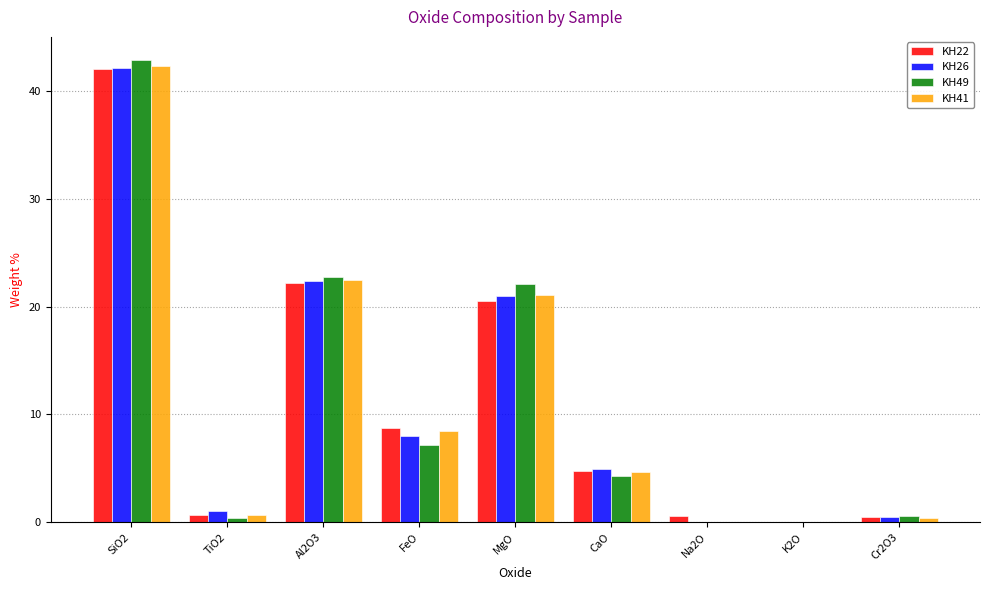

Are the bars horizontal?

No